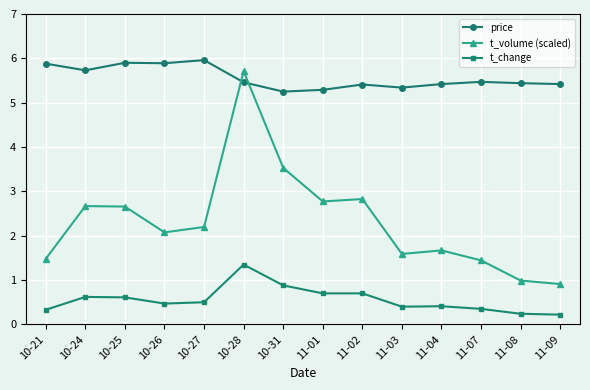

List the series in order of their peak value, lowest first.

t_change, t_volume (scaled), price